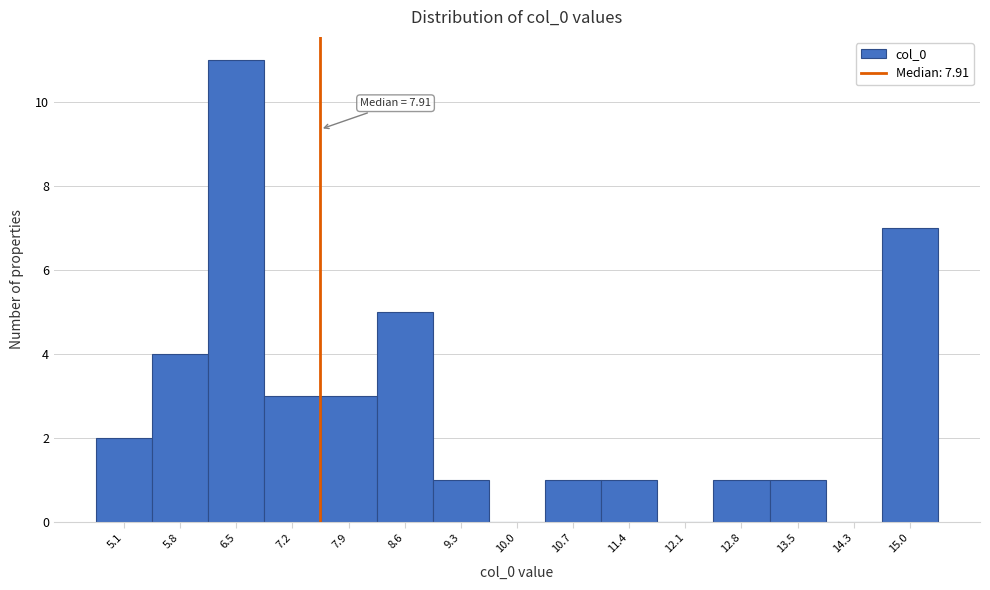

Reading left to right, transcribe all the data shown in this chart.

5.1=2	5.8=4	6.5=11	7.2=3	7.9=3	8.6=5	9.3=1	10.0=0	10.7=1	11.4=1	12.1=0	12.8=1	13.5=1	14.3=0	15.0=7